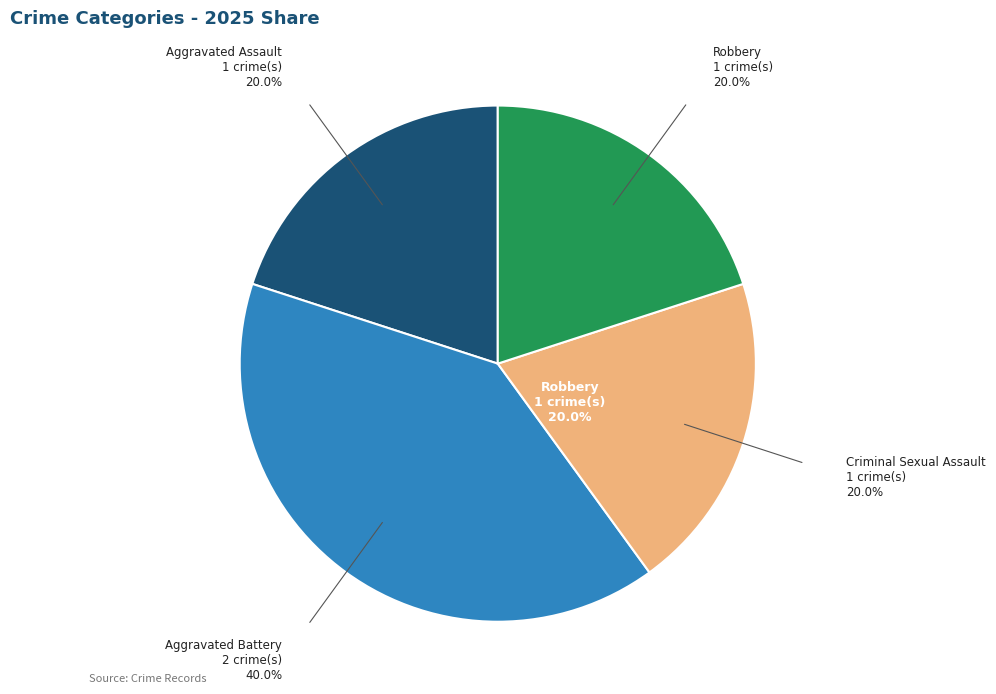

How many slices are in this pie chart?

4